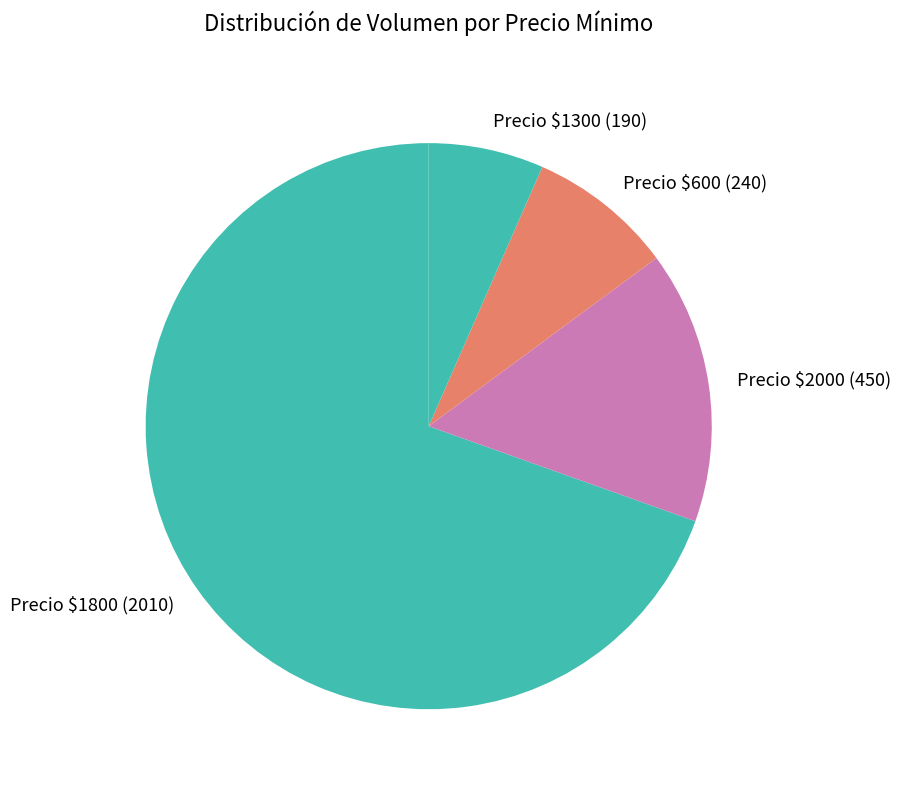

Count the number of slices in the pie.

4